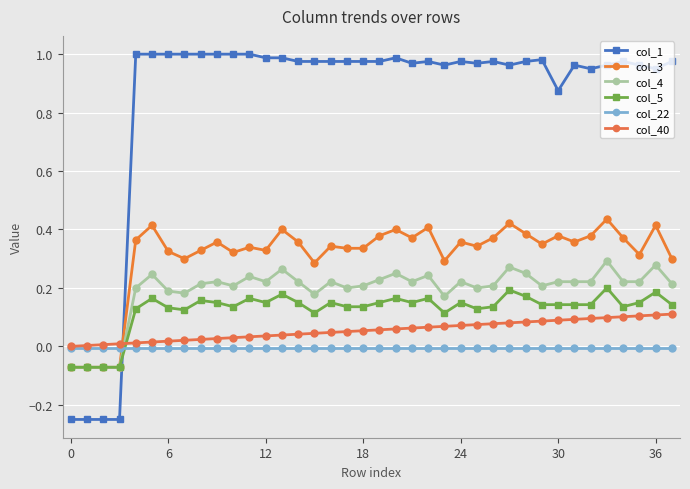

Is this an area chart (filled region under the line)?

No